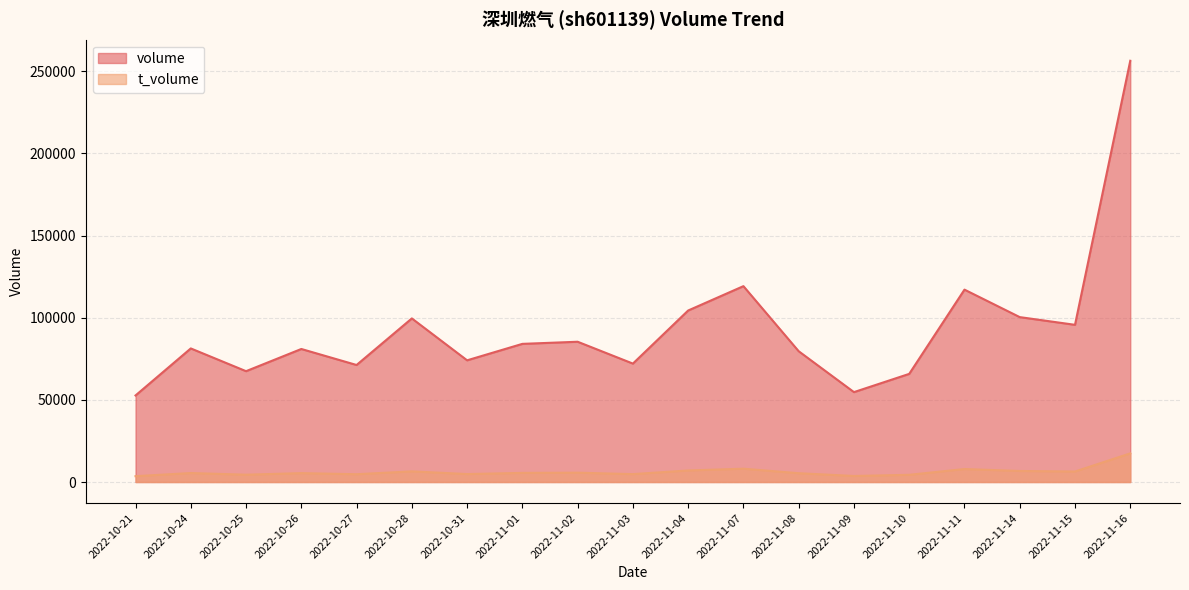

At which category does the chart reach its minimum across all series?

2022-10-21